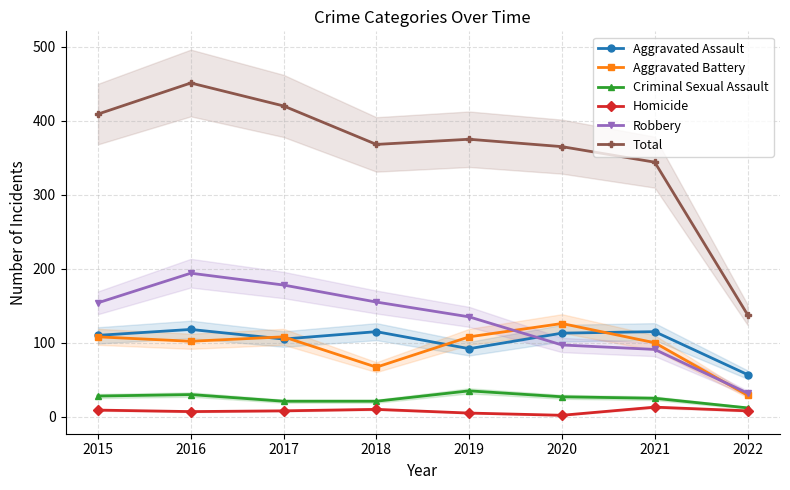

The value of Total at 2015 is 682. True or false?

False